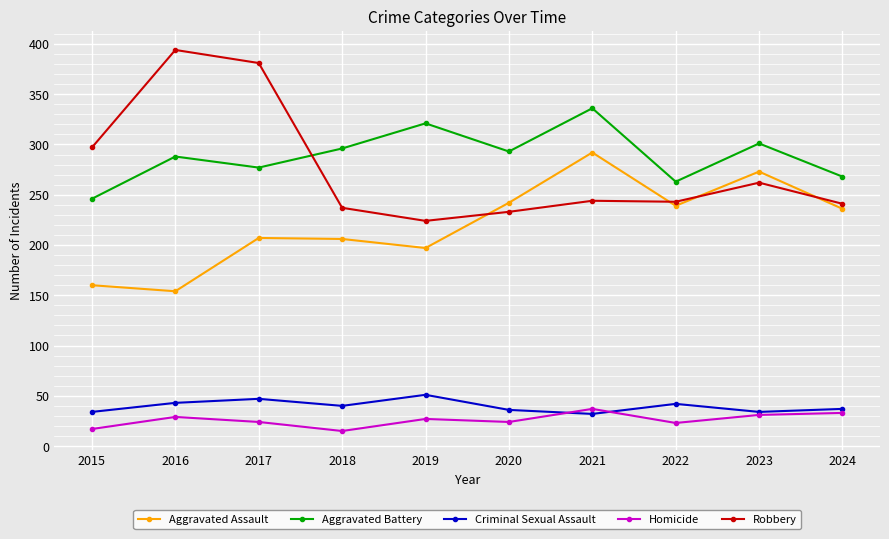

The value of Aggravated Battery at 2017 is 70. True or false?

False